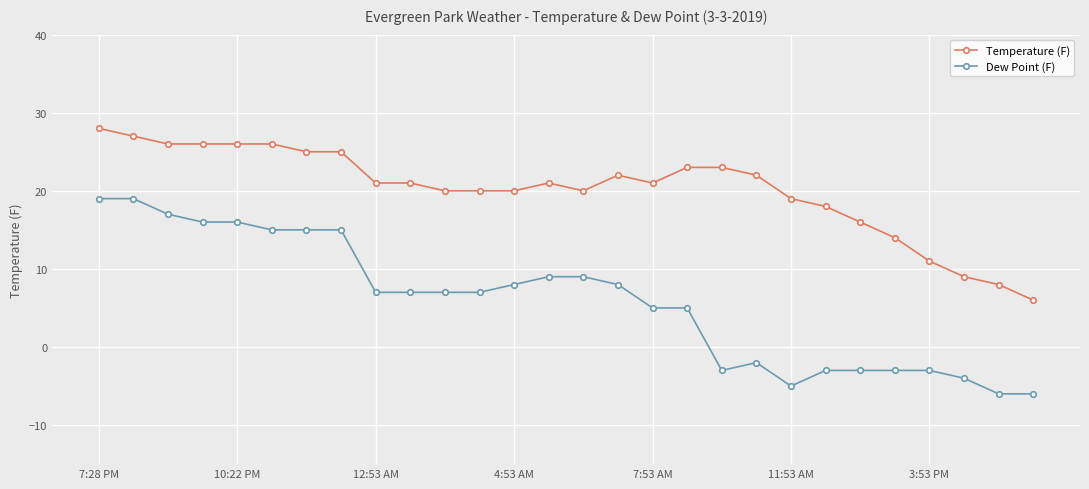

How many categories are shown in the chart?

28